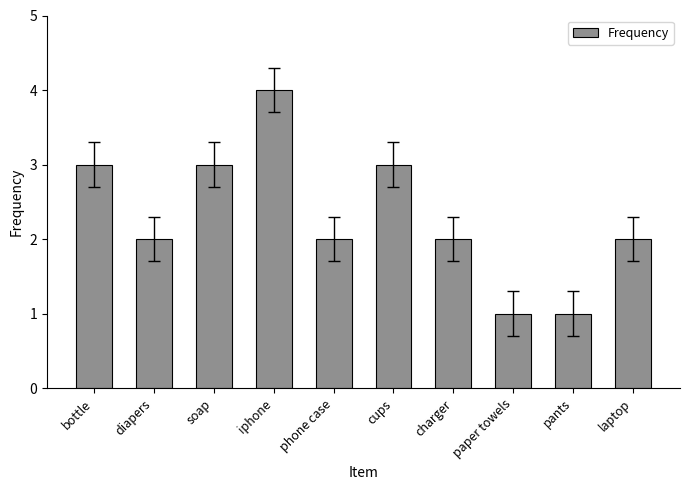

How many values are between 2 and 3?

7